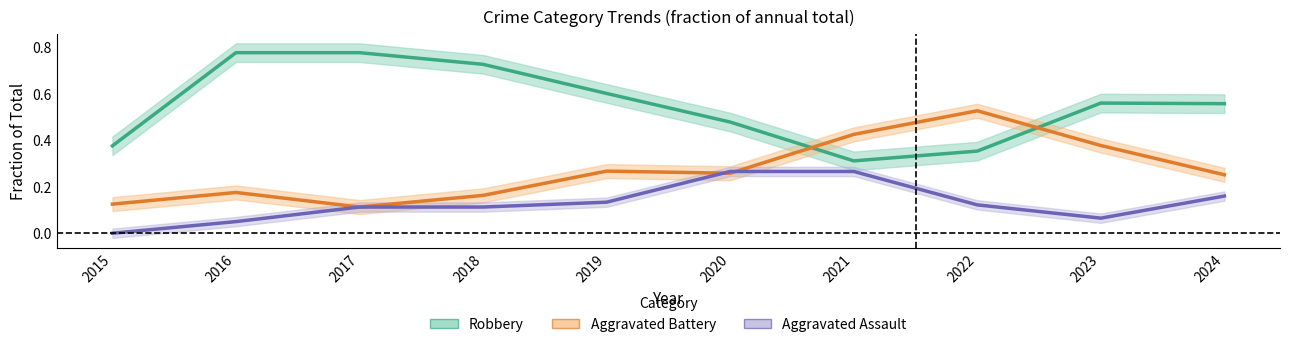

What is the value of the Aggravated Assault point at the 2nd from the left?

0.1